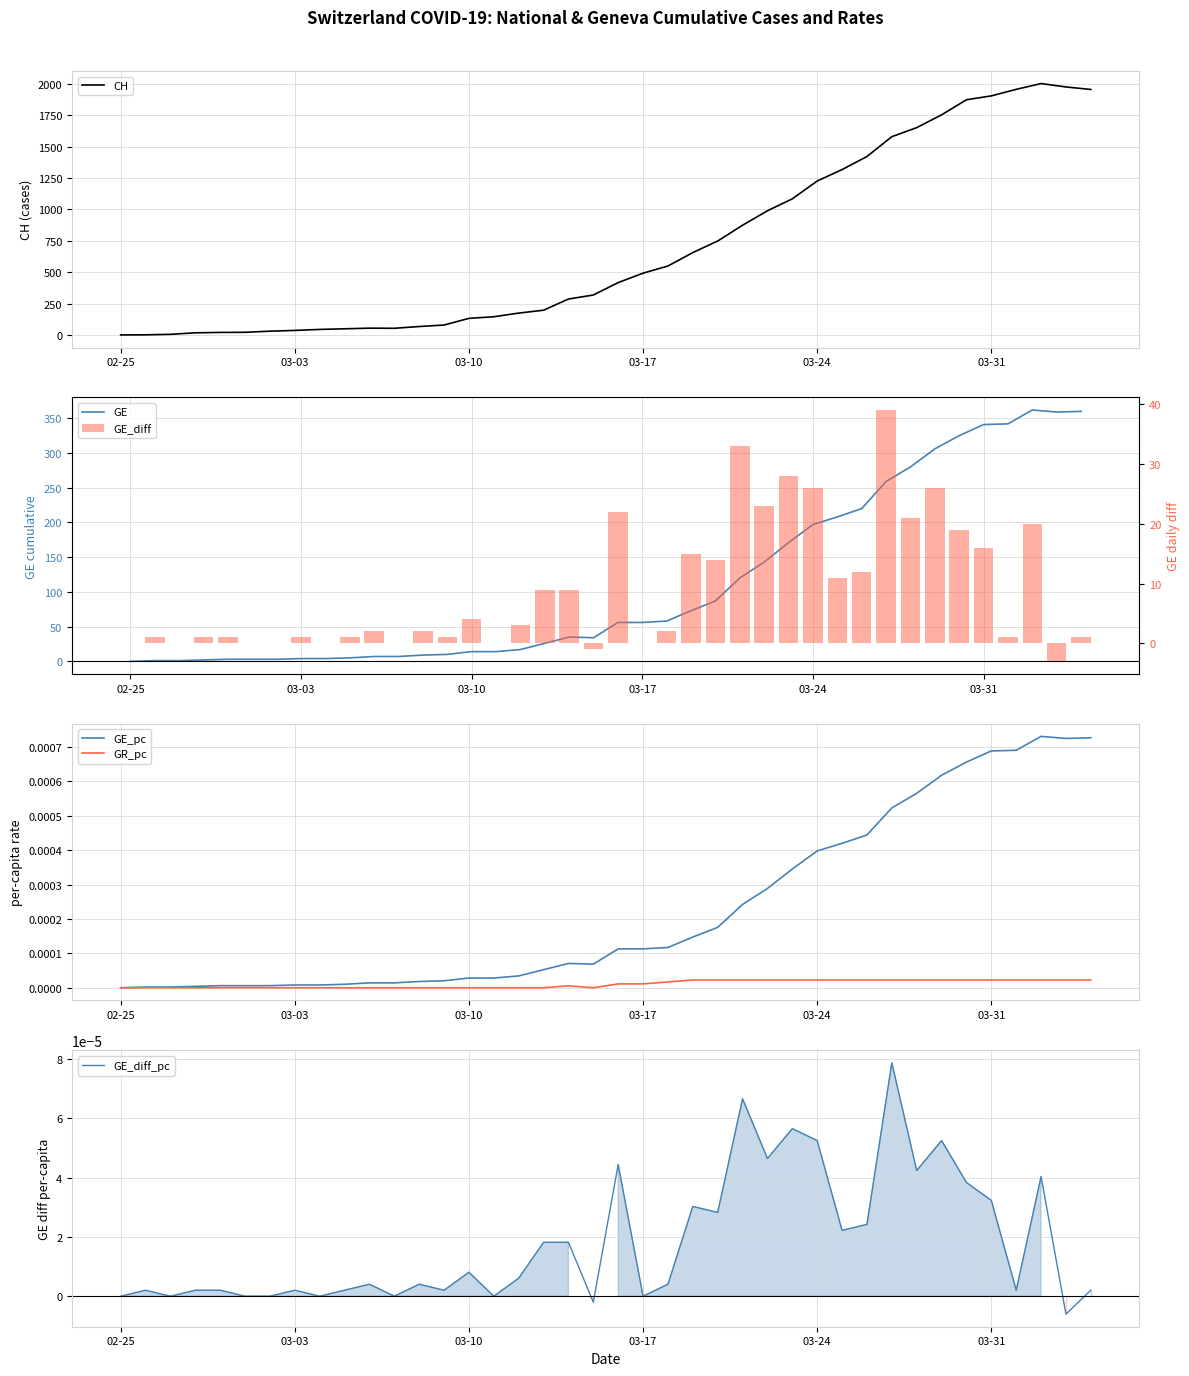

How many values in GE_diff_pc are below zero?

2